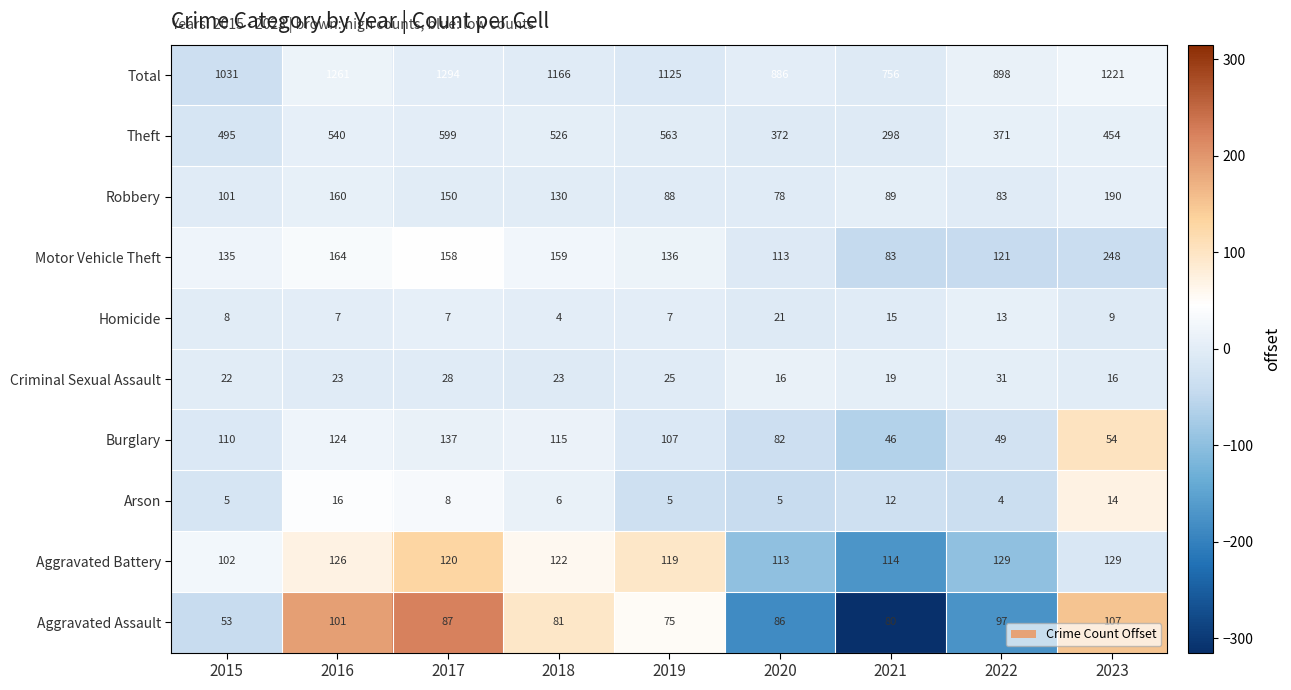

The value of Robbery at 2020 is 41. True or false?

False